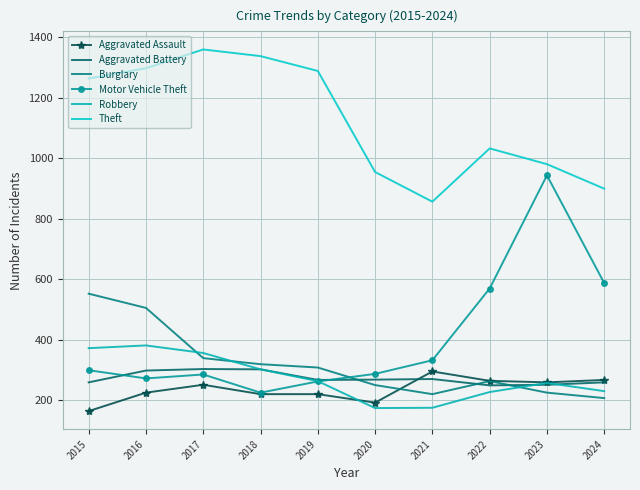

At how many categories does at least one series exceed 849?

10